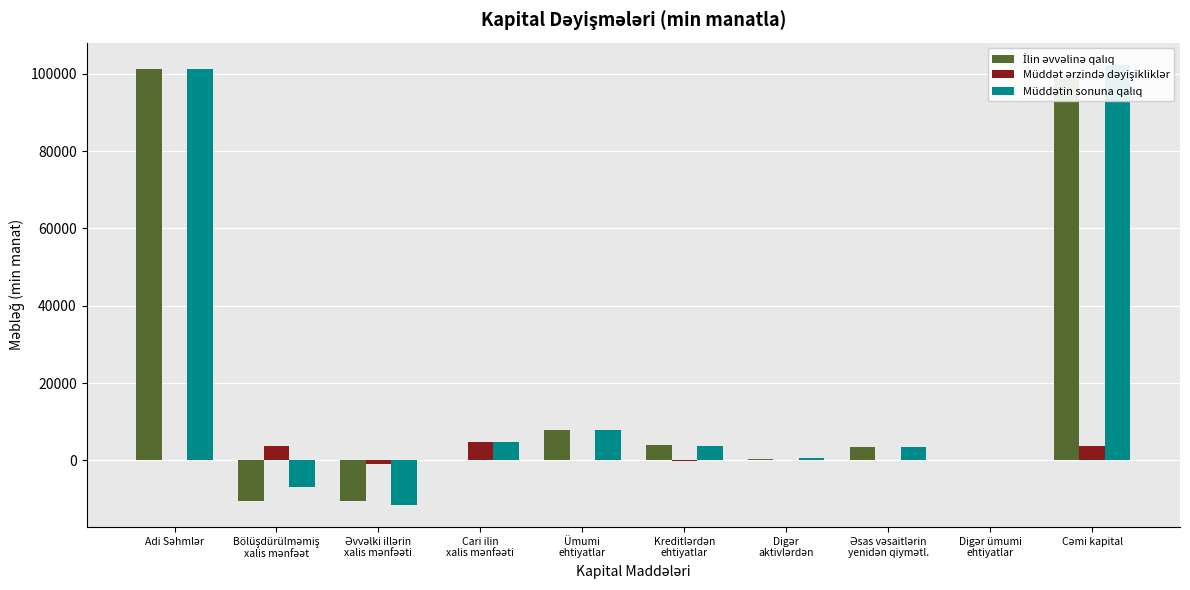

How many values in the İlin əvvəlinə qalıq series are below 3463?

5